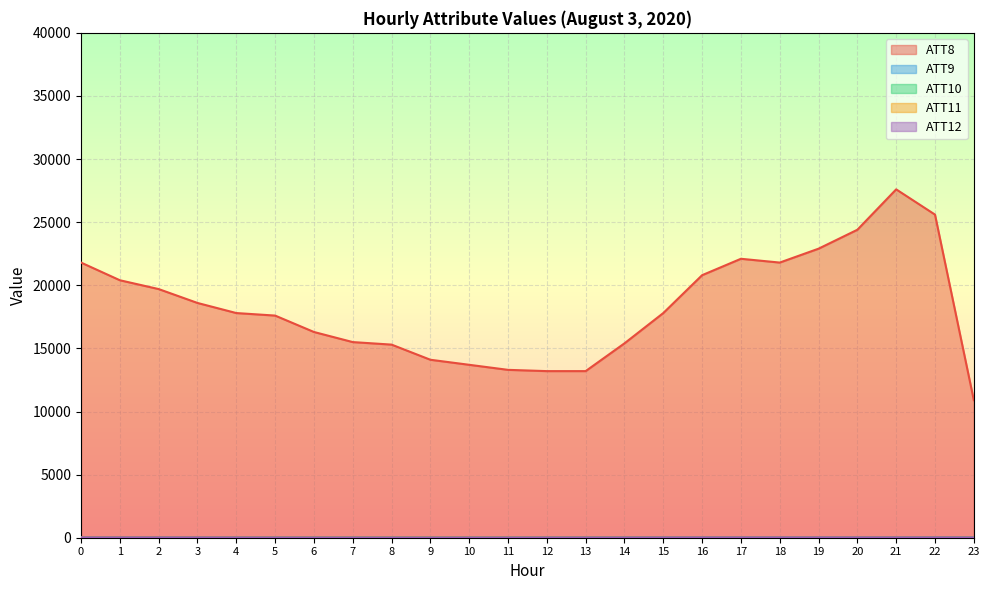

Reading left to right, what are all the values shown in this chart?

ATT8: 21800.0	20400.0	19700.0	18600.0	17800.0	17600.0	16300.0	15500.0	15300.0	14100.0	13700.0	13300.0	13200.0	13200.0	15400.0	17800.0	20800.0	22100.0	21800.0	22900.0	24400.0	27600.0	25600.0	10900.0
ATT9: 18.9	17.9	17.8	18.3	17.7	18.3	18.3	17.2	15.4	15.8	15.4	14.9	15.6	16.9	16.5	15.3	14.3	12.0	10.7	10.0	8.0	11.1	8.6	4.4
ATT10: 36.0	31.3	29.9	27.9	25.5	21.4	21.2	20.9	19.5	18.7	18.3	18.1	21.1	22.7	24.1	24.9	24.3	24.8	25.1	27.4	25.6	29.8	30.9	31.1
ATT11: 17.8	15.9	14.8	15.6	14.3	12.9	12.8	11.5	11.3	12.3	10.9	10.1	10.6	10.9	10.5	10.5	9.9	8.6	8.6	9.7	9.1	10.2	6.7	6.5
ATT12: 24.1	22.5	22.4	20.4	17.5	14.3	12.6	11.8	9.9	10.1	11.9	10.8	14.5	15.1	16.5	19.6	22.0	21.9	23.3	23.2	22.1	21.6	22.4	19.4